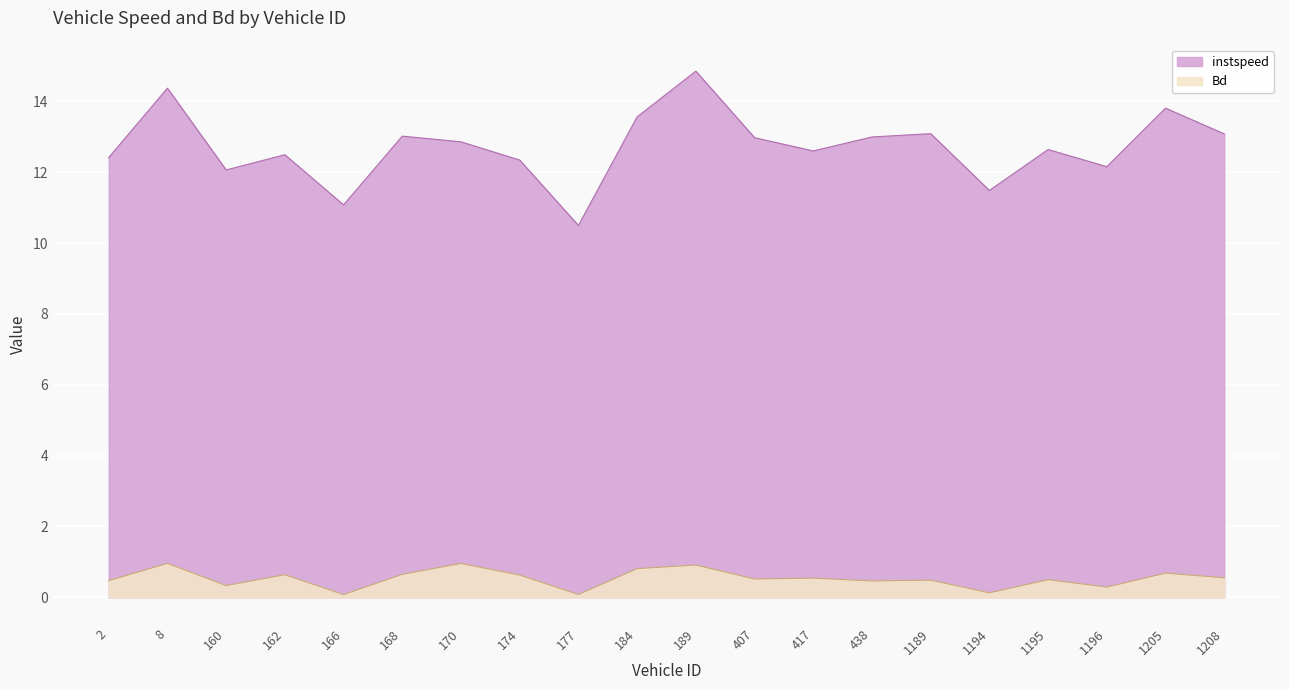

True or false: Bd and instspeed cross at least once.

False